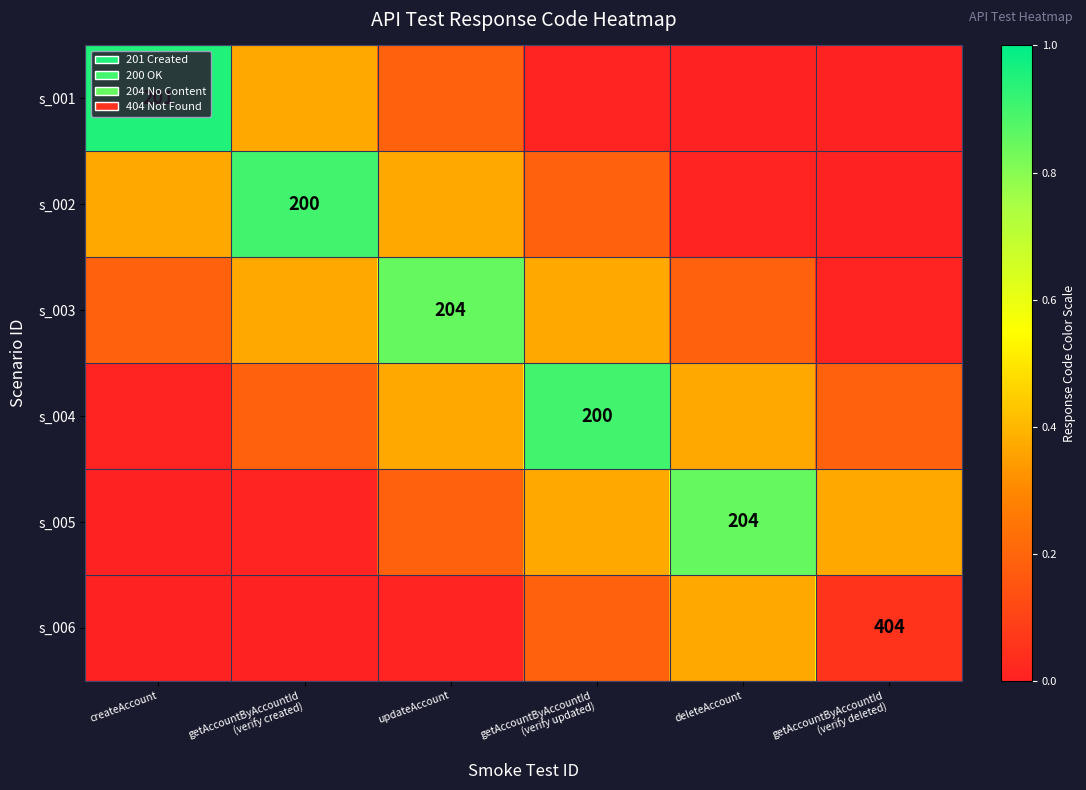

Which label corresponds to the smallest value in the chart?

deleteAccount